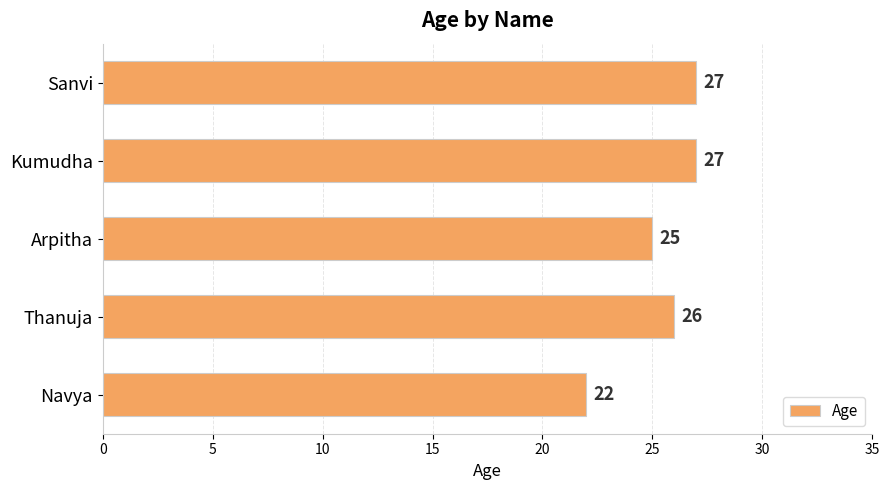

Does the chart contain any negative values?

No